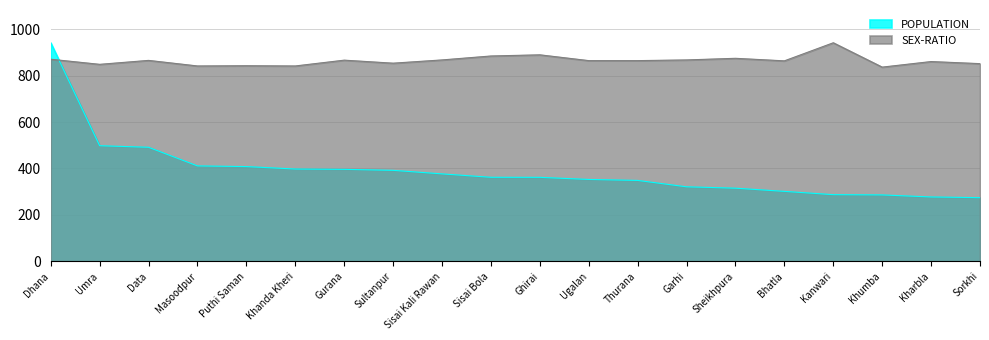

At which label does POPULATION first exceed 361?

Dhana